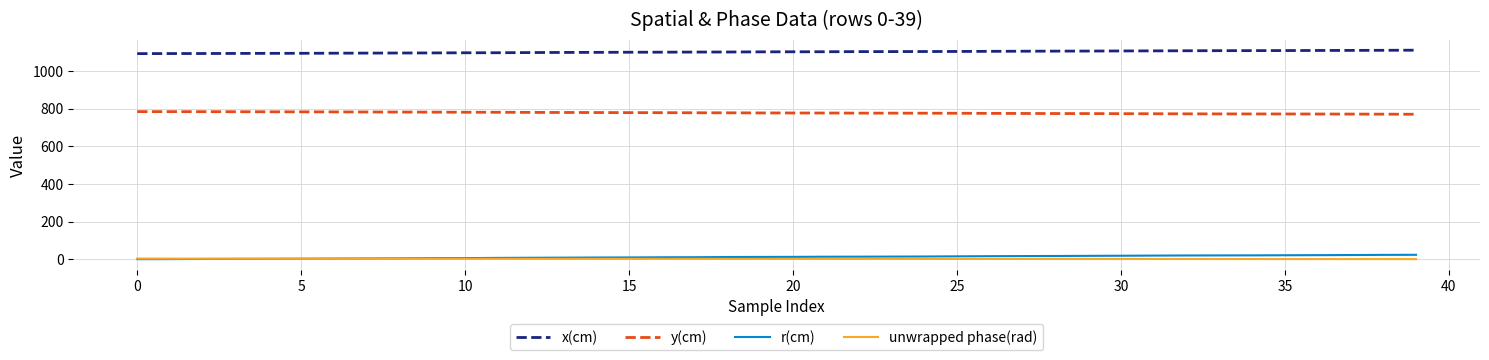

What is the maximum value shown in the chart?

1110.3